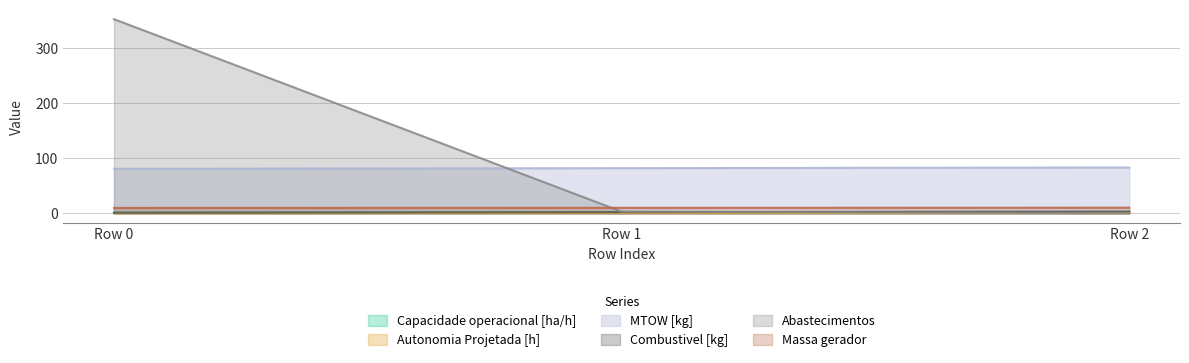

Is it true that Massa gerador equals 2.8 at Row 1?

False